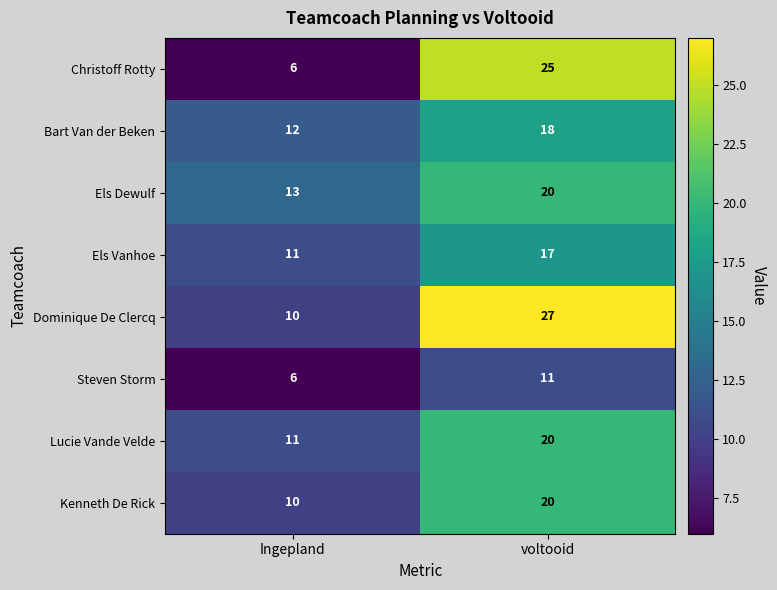

What is the difference between the highest and lowest values at voltooid?

16